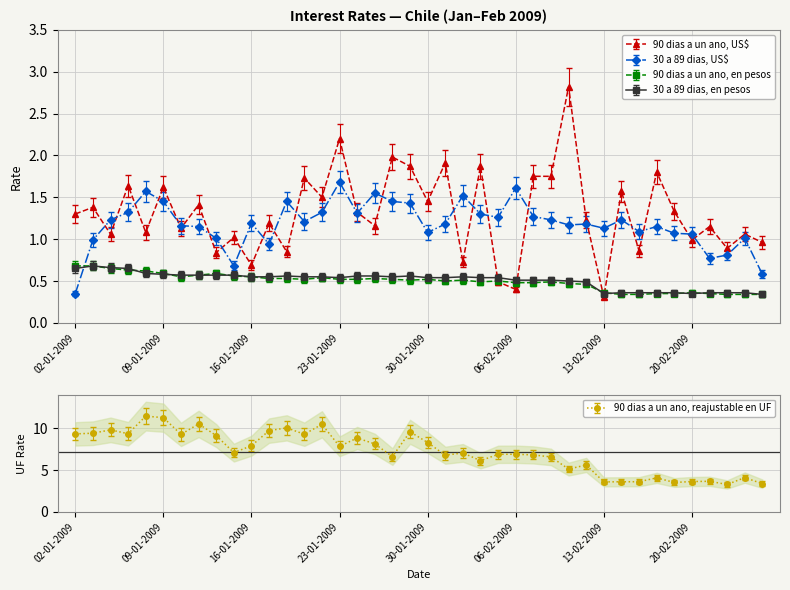

What is the difference between the highest and lowest values at 07-01-2009?

8.7